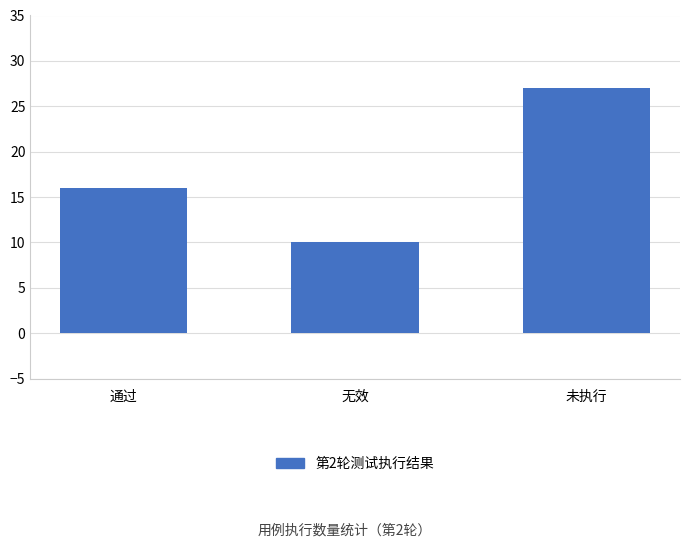

Rank the categories by value from highest to lowest.

未执行, 通过, 无效